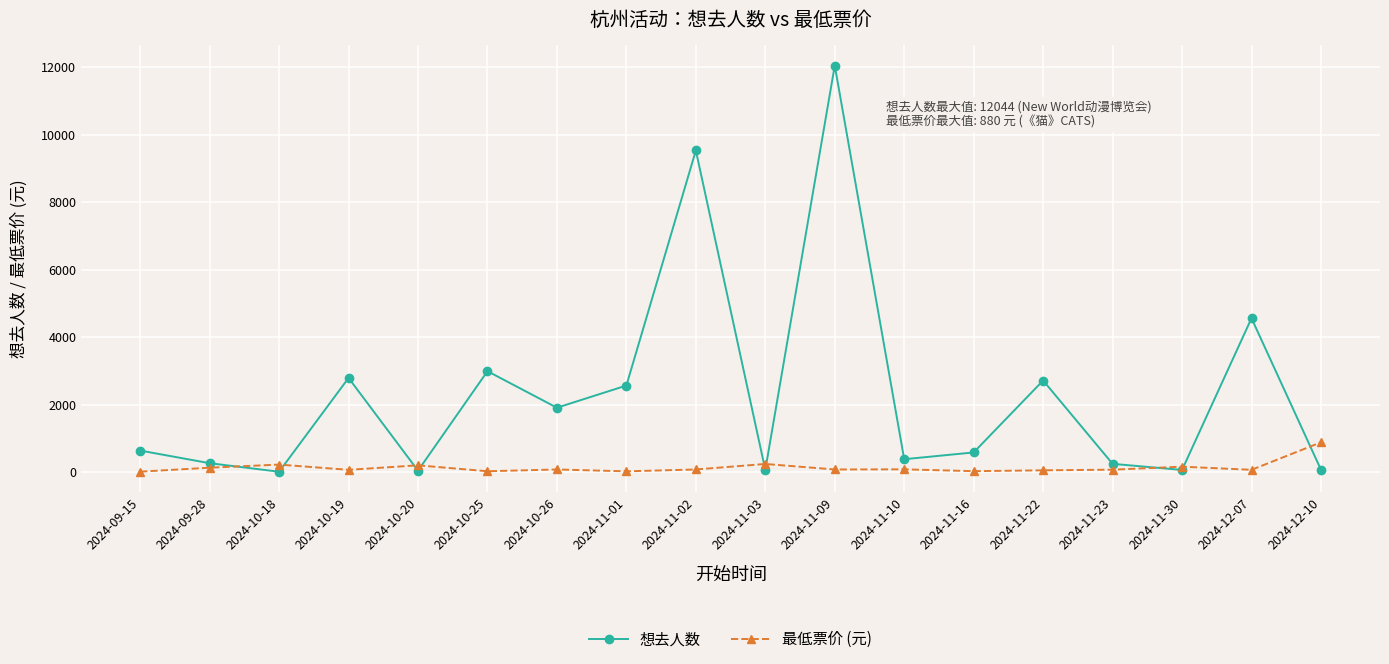

What is the label of the 14th point from the left?

2024-11-22